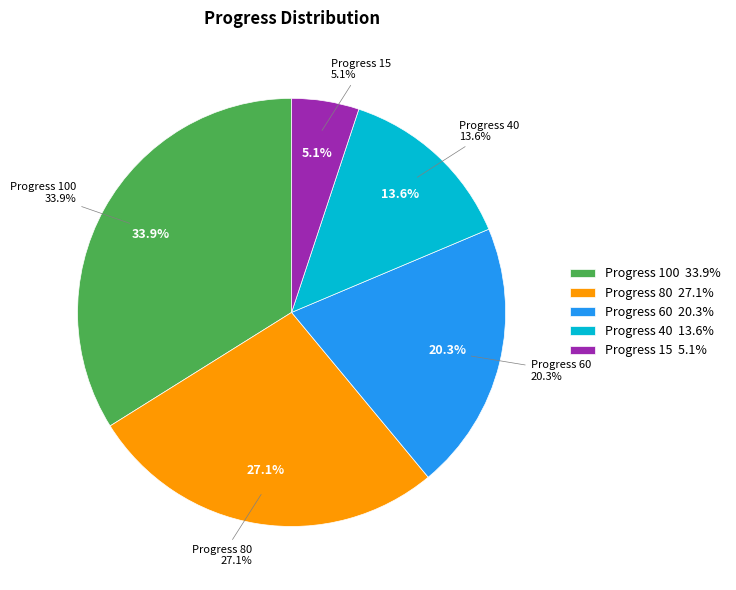

To the nearest percent, what percentage of the pie is Progress 60?

20%